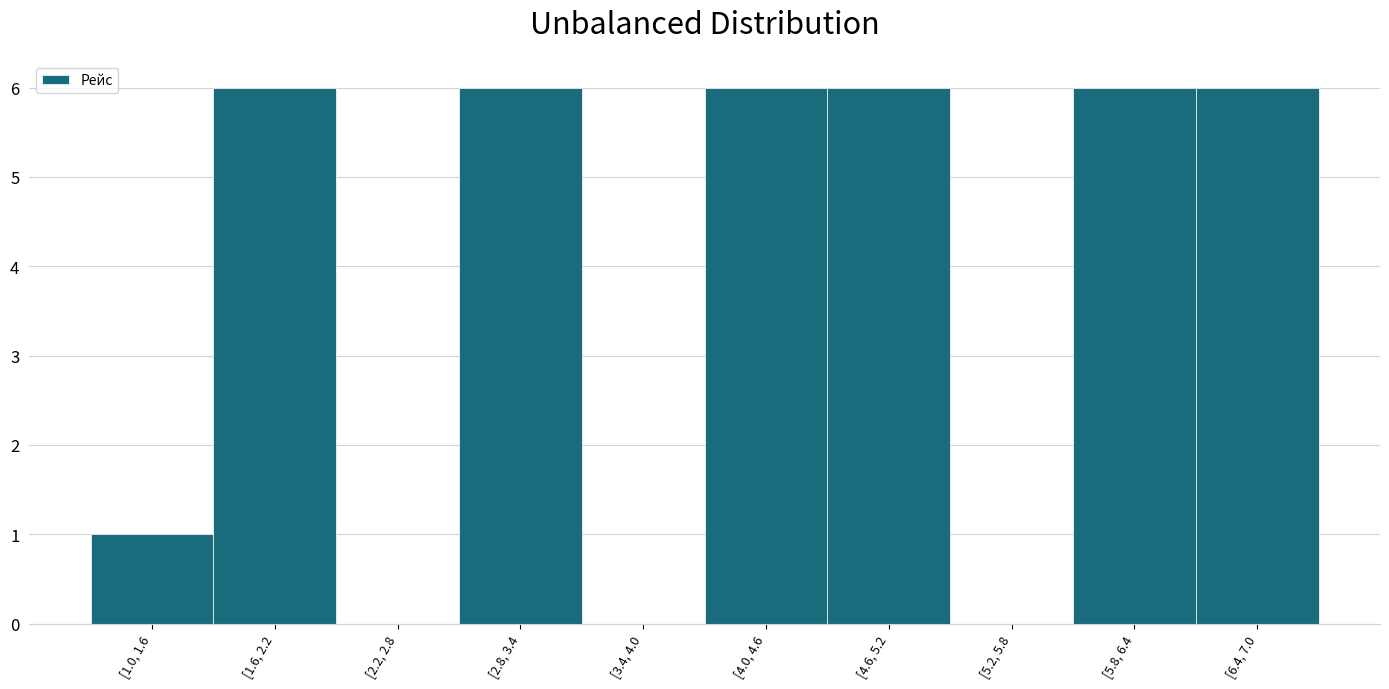

Reading left to right, transcribe all the data shown in this chart.

[1.0, 1.6=1	[1.6, 2.2=6	[2.2, 2.8=0	[2.8, 3.4=6	[3.4, 4.0=0	[4.0, 4.6=6	[4.6, 5.2=6	[5.2, 5.8=0	[5.8, 6.4=6	[6.4, 7.0=6